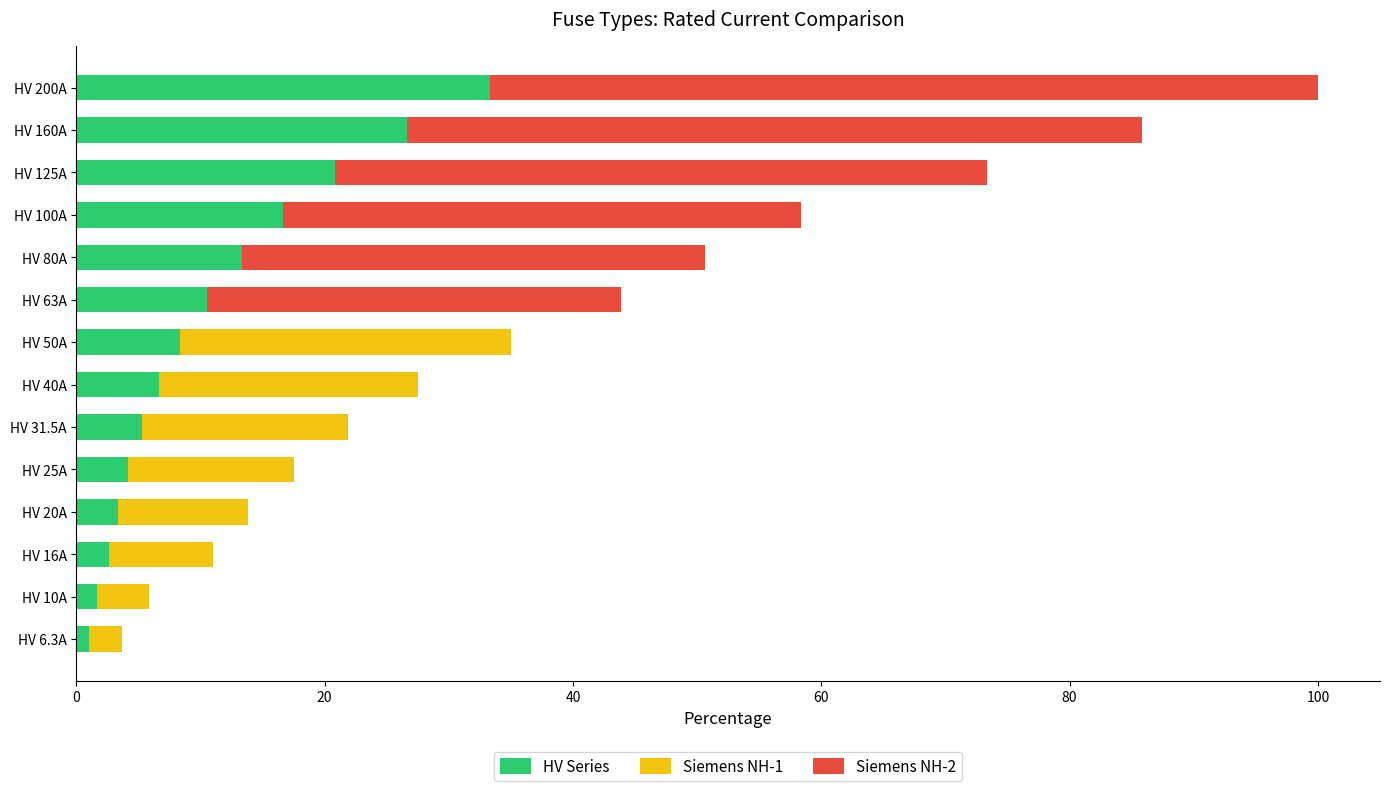

The HV Series series shows 47.0 at HV 200A. True or false?

False